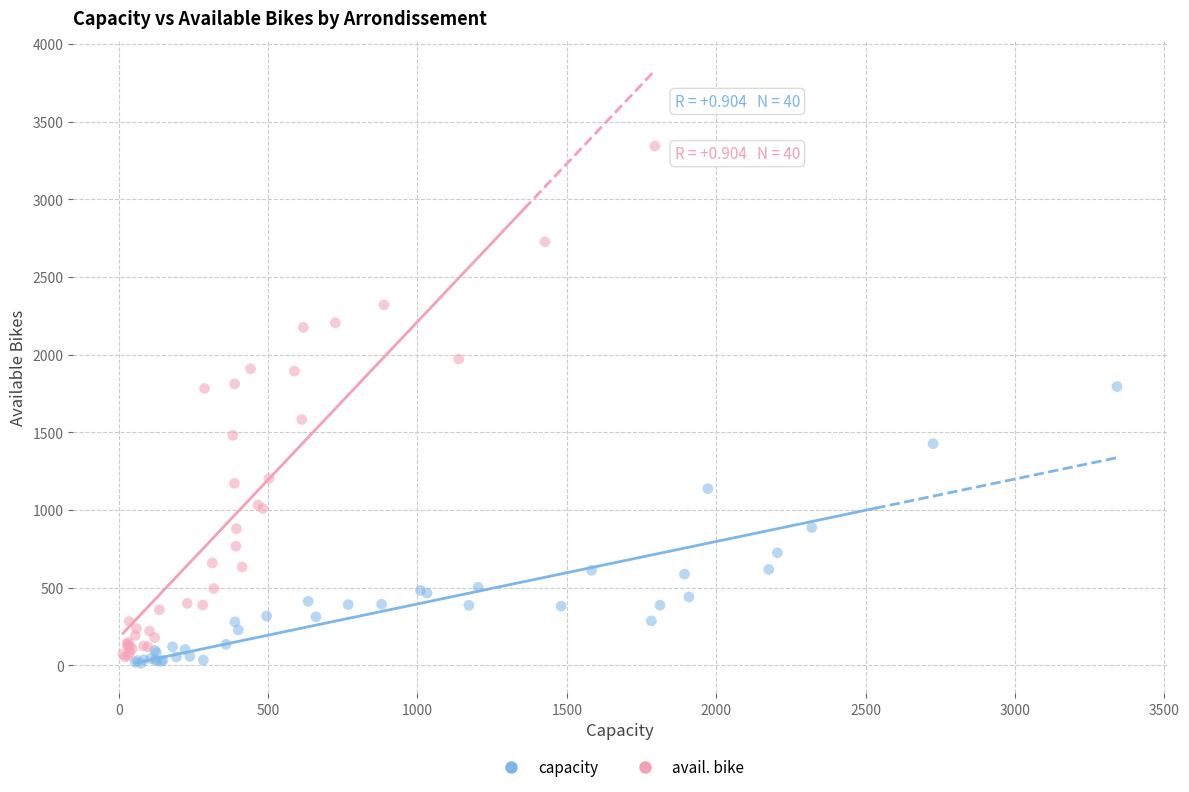

Which series reaches the maximum Y coordinate?

avail. bike